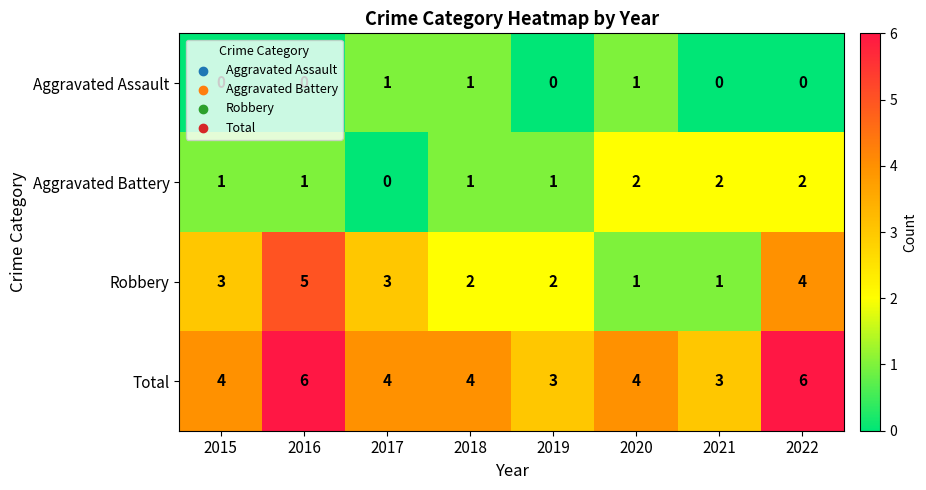

The Aggravated Assault series shows 1 at 2017. True or false?

True